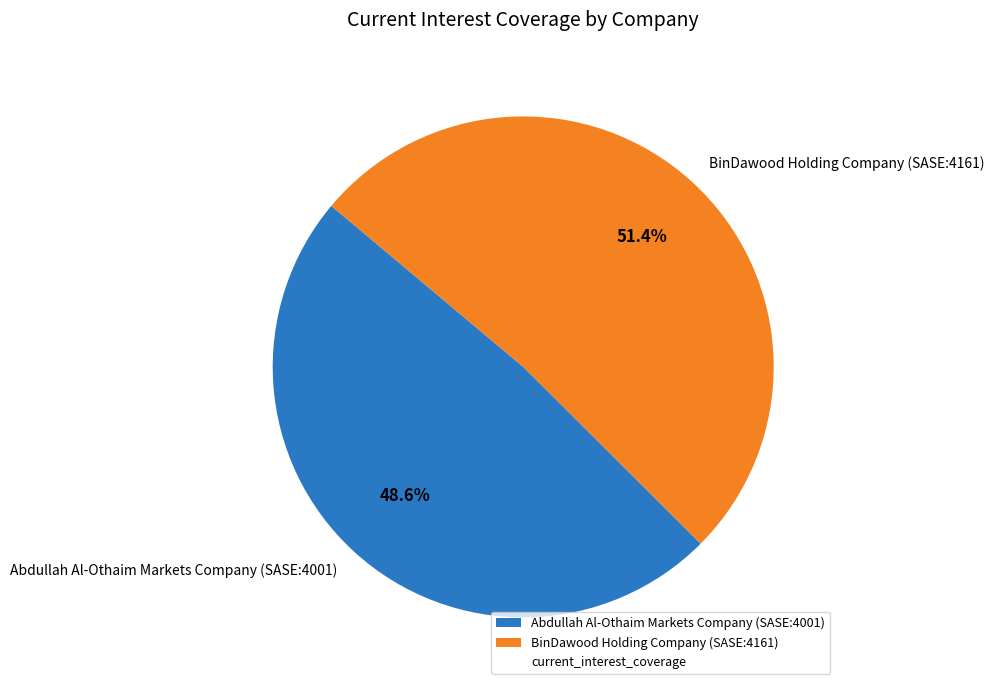

Which category accounts for the majority?

BinDawood Holding Company (SASE:4161)